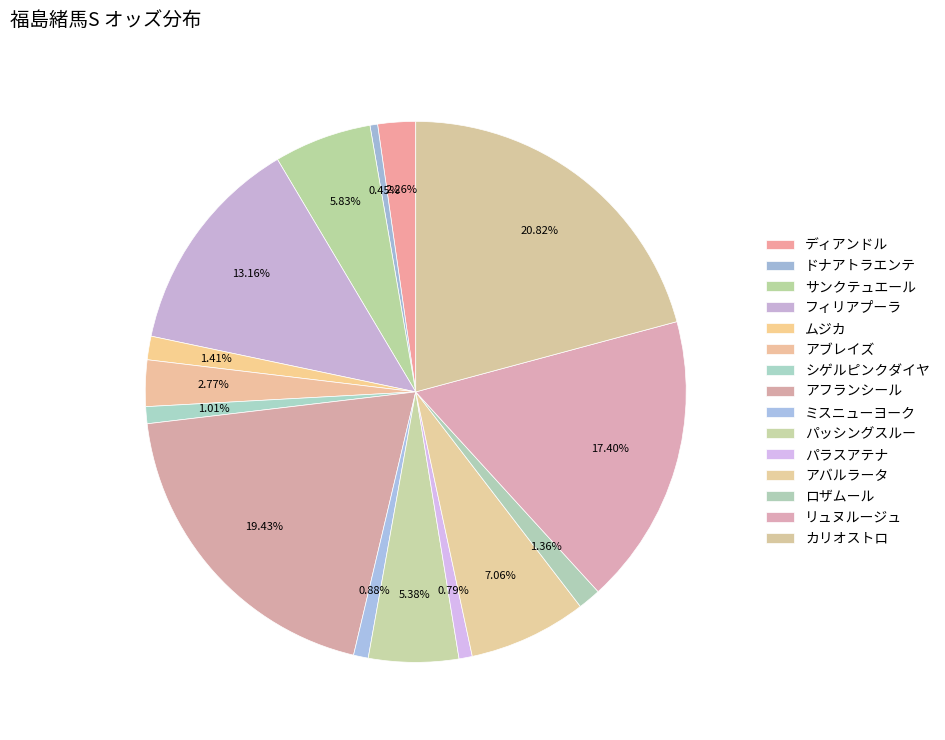

To the nearest percent, what is the combined percentage of アブレイズ and ドナアトラエンテ?

3%